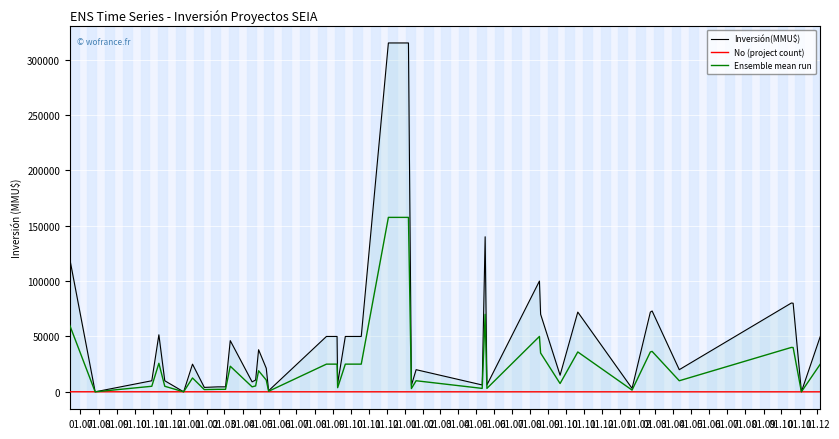

What are all the series names shown in the legend?

Inversión(MMU$), No (project count), Ensemble mean run